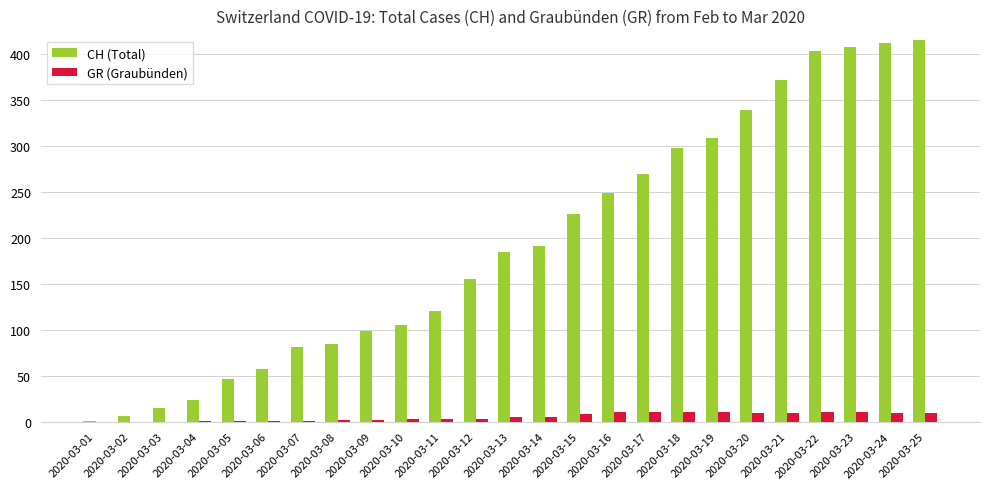

True or false: CH (Total) has a value of 276 at 2020-03-13.

False